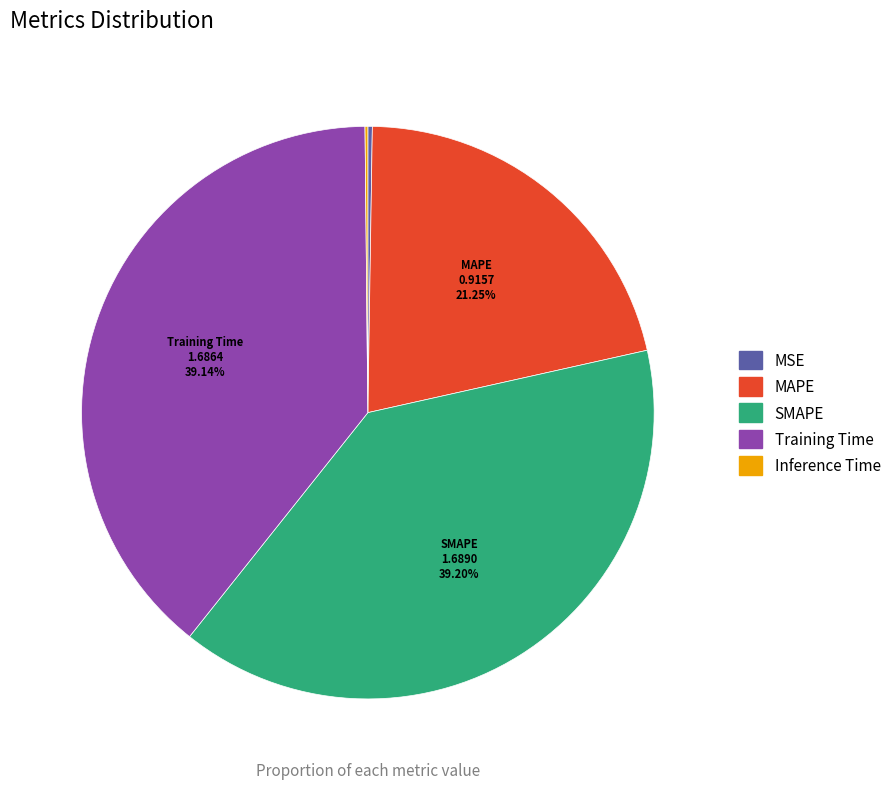

Is there any slice that represents more than half of the pie?

No